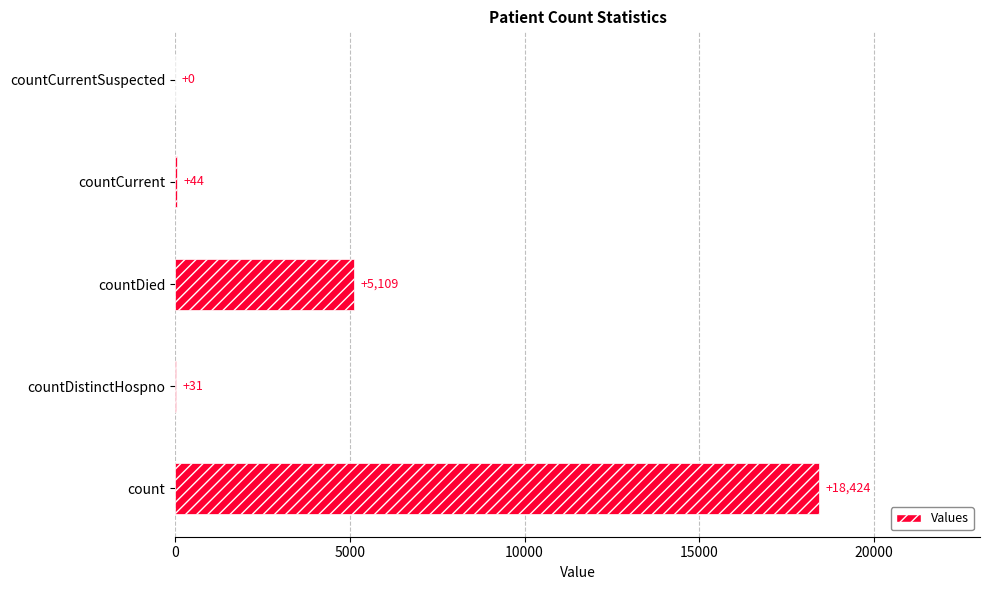

The chart shows a value of 31 at countDistinctHospno. True or false?

True